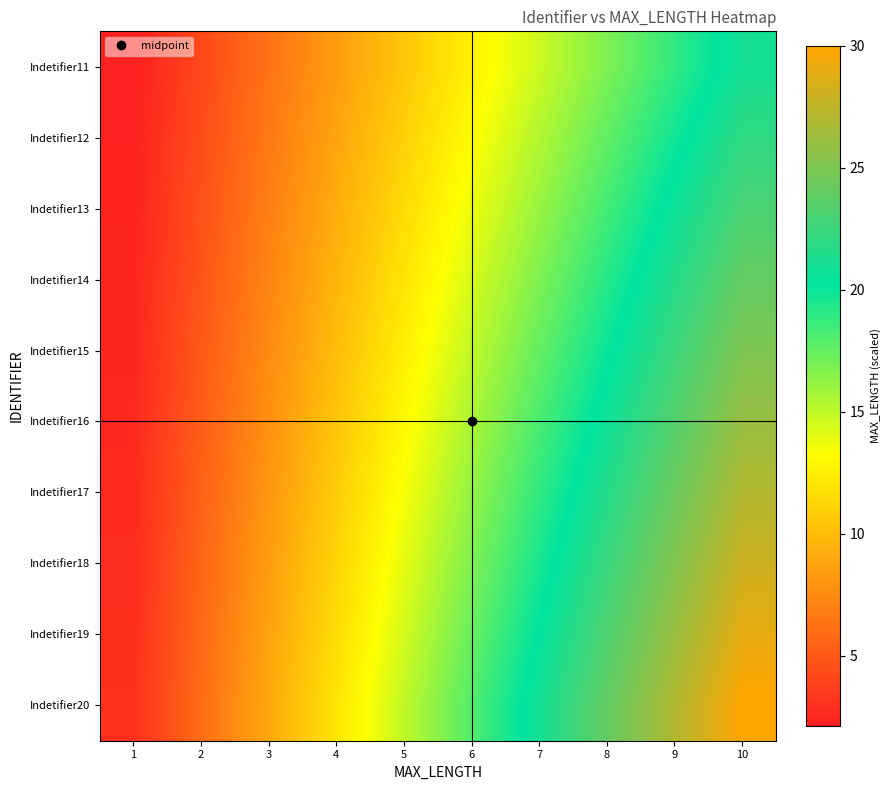

What is the maximum value shown in the chart?

30.0